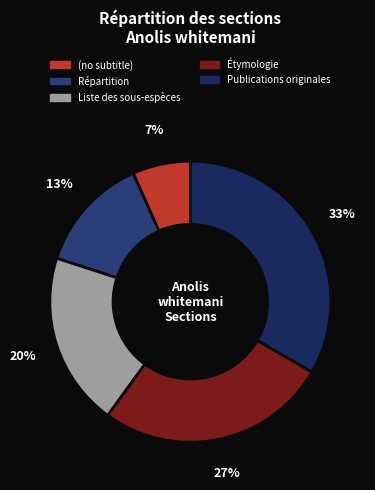

How many slices are in this pie chart?

5